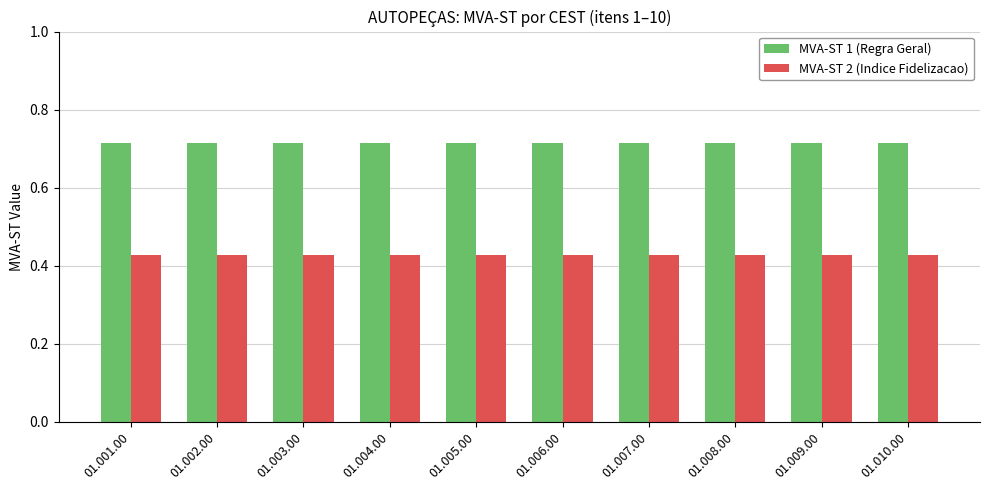

Rank the series by their average value, from lowest to highest.

MVA-ST 2 (Indice Fidelizacao), MVA-ST 1 (Regra Geral)